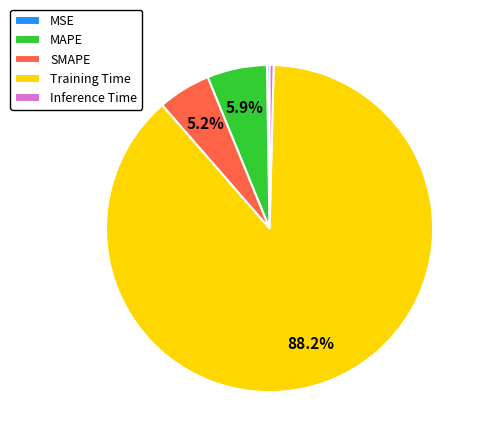

To the nearest percent, what is the difference between the largest and smallest slice percentages?

88%